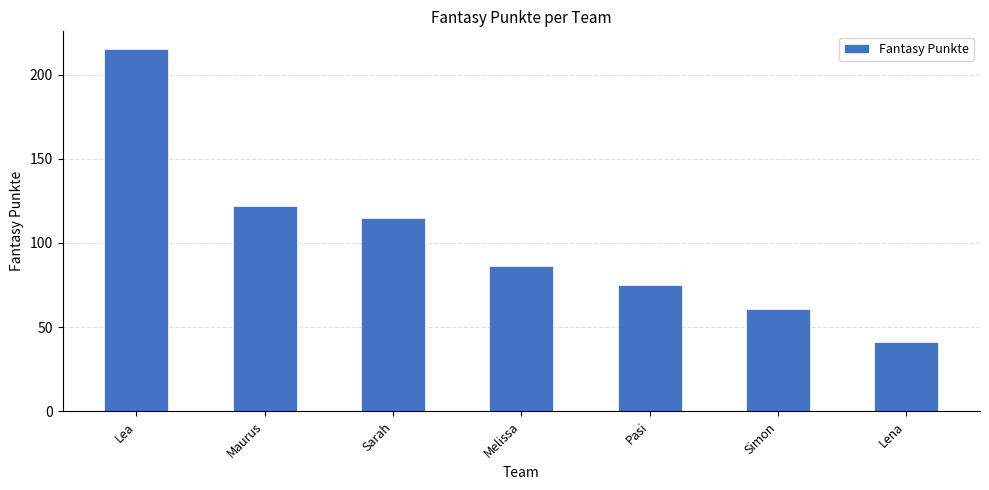

What is the label of the 1st bar from the right?

Lena